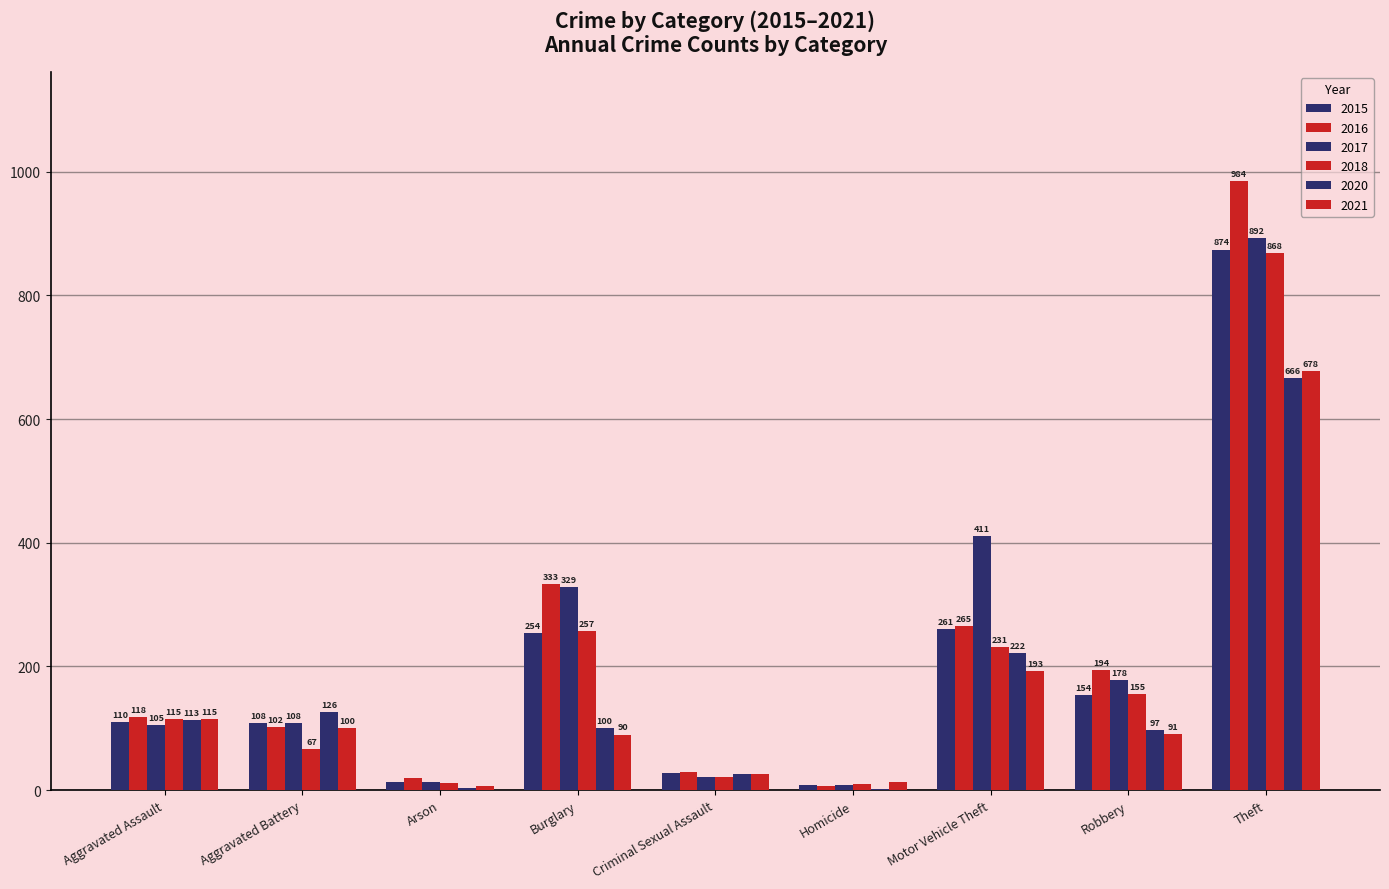

Which series has the widest spread of values?

2016